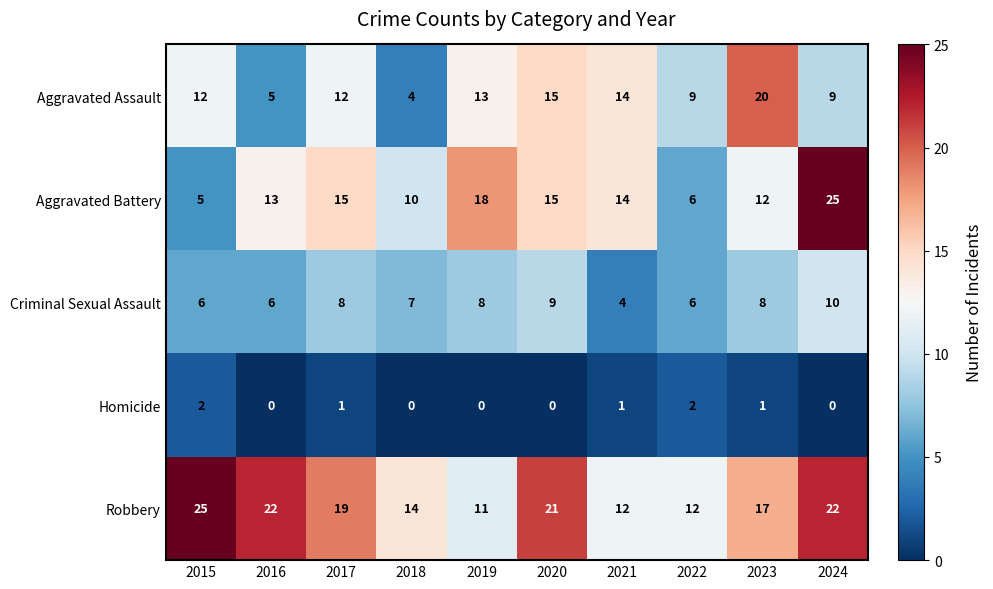

Where does the Aggravated Battery series first go above 14?

2017